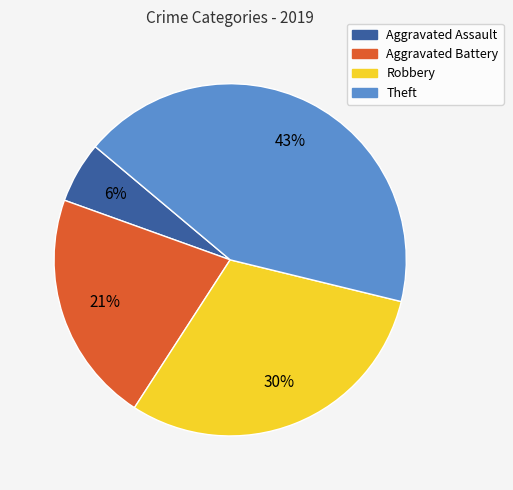

Combined, do Aggravated Battery and Robbery account for over 50%?

Yes